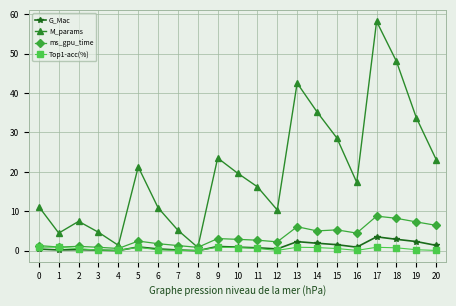

How many intersections are there between ms_gpu_time and M_params?

2